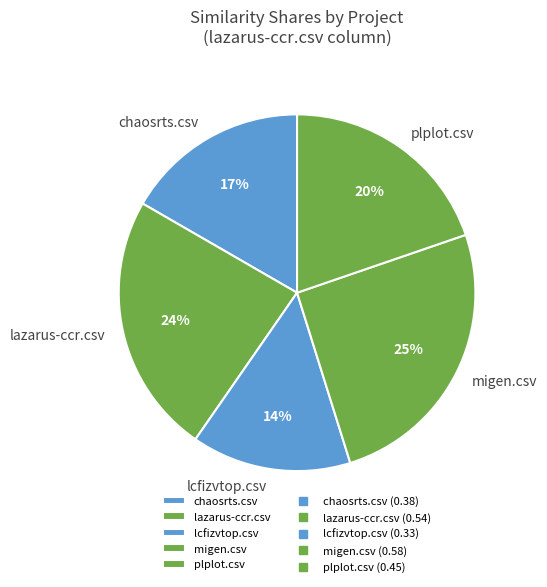

The lcfizvtop.csv slice represents 14% of the pie. True or false?

True